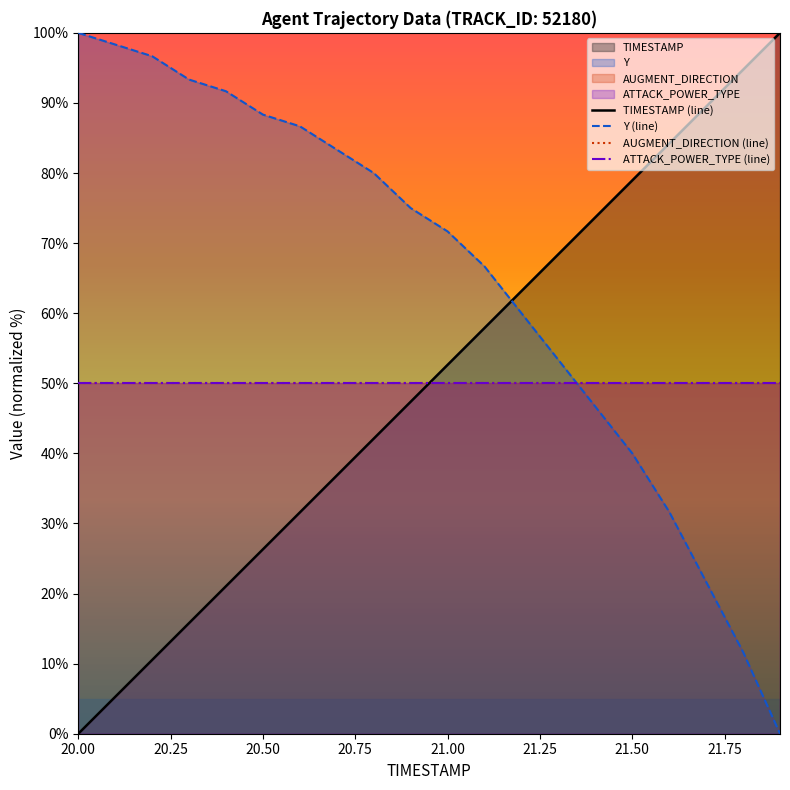

Which label corresponds to the smallest value in the chart?

20.00